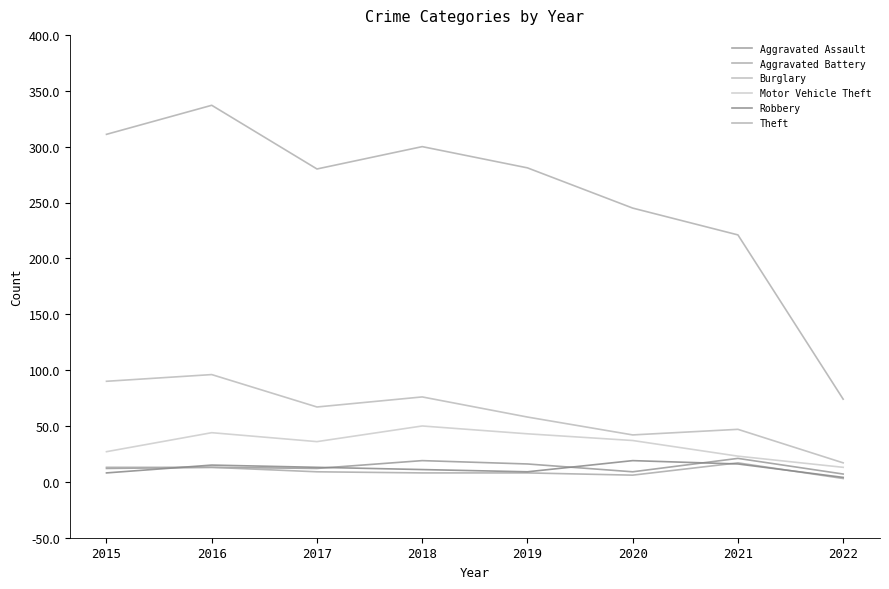

At how many categories does at least one series exceed 177?

7